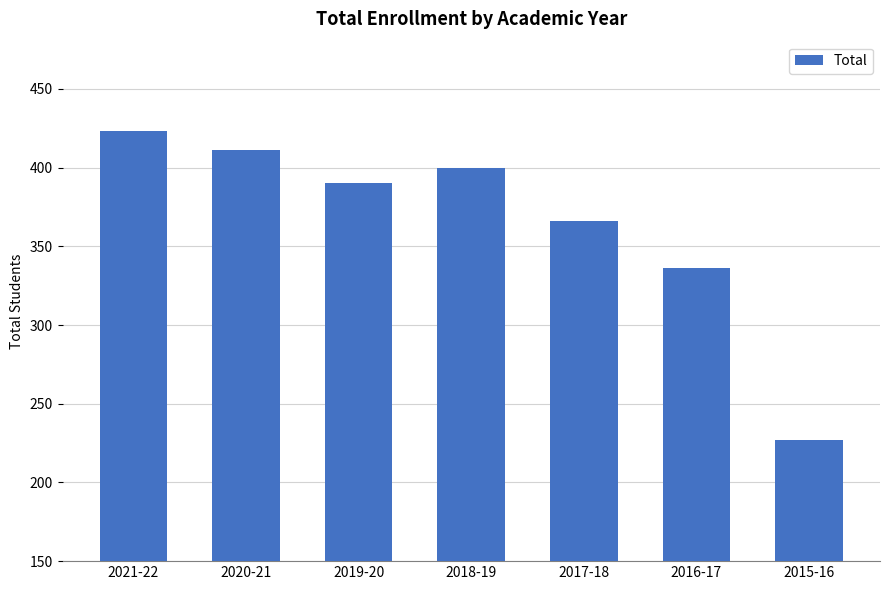

At which label does the data first exceed 390?

2021-22